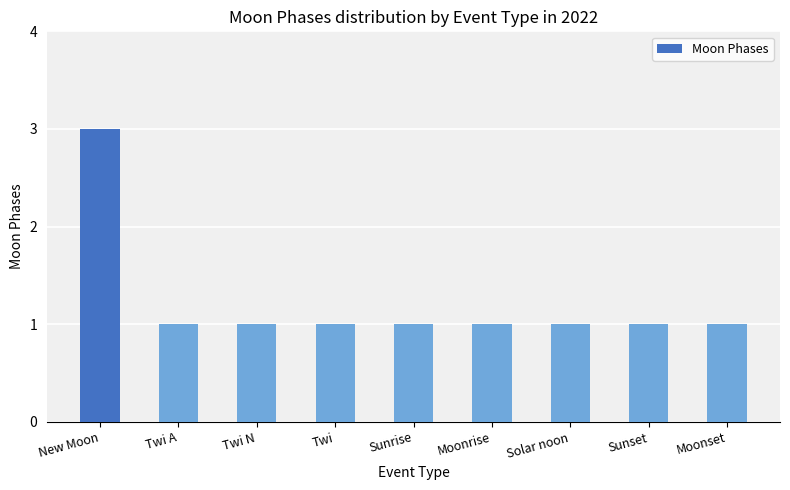

How many bars are there in total?

9